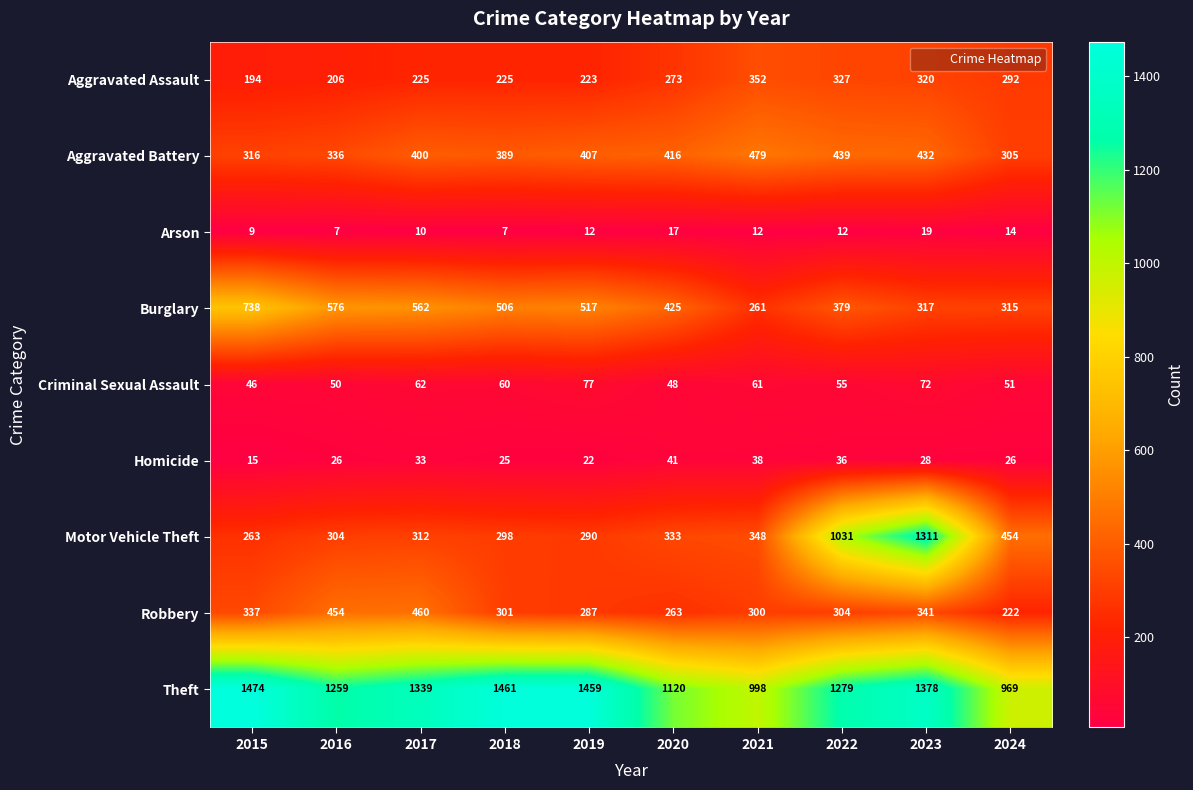

The value of Motor Vehicle Theft at 2016 is 304. True or false?

True